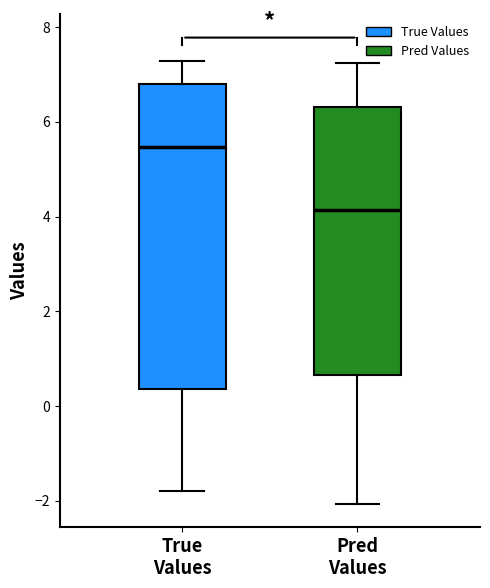

Comparing the boxes themselves (not the whiskers), which one is the tallest?

True Values